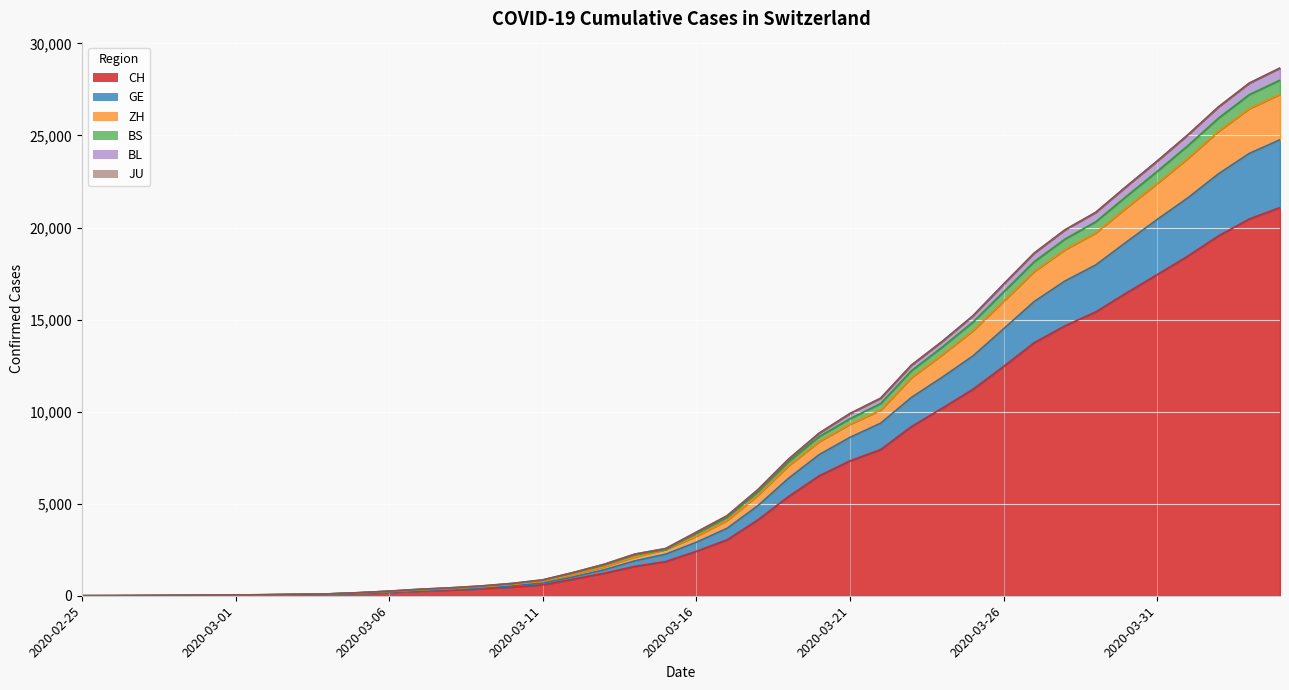

The ZH series shows 22390 at 2020-03-31. True or false?

True